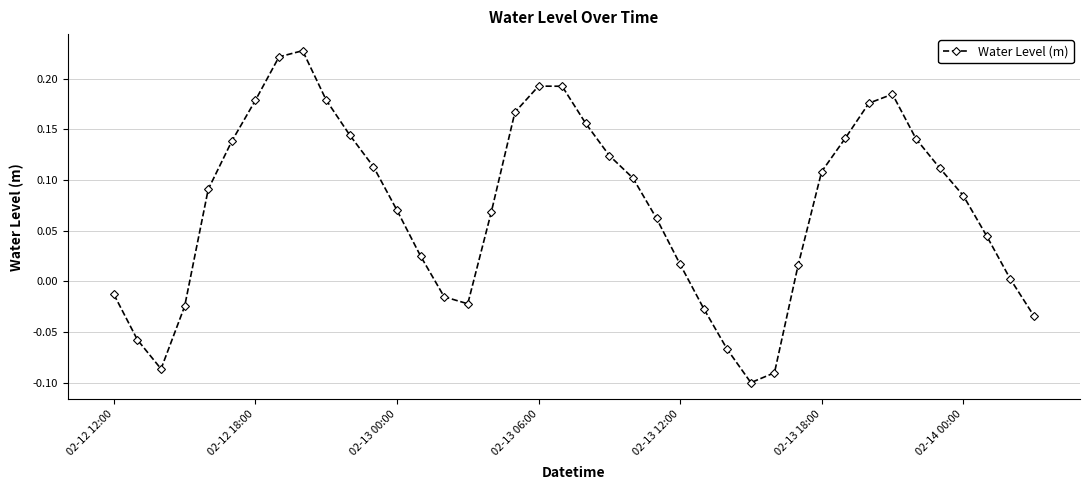

What is the difference between the second highest and minimum values?

0.3